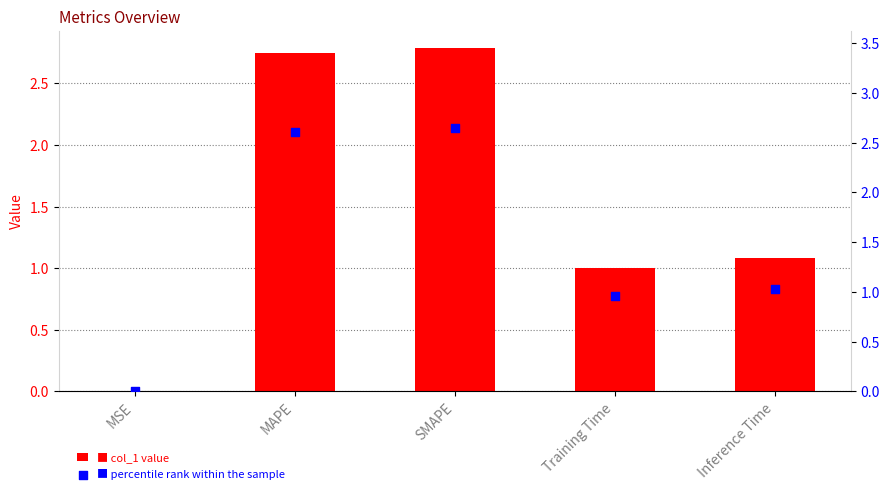

Is the value of col_1 at MAPE greater than the value of percentile rank at MAPE?

Yes